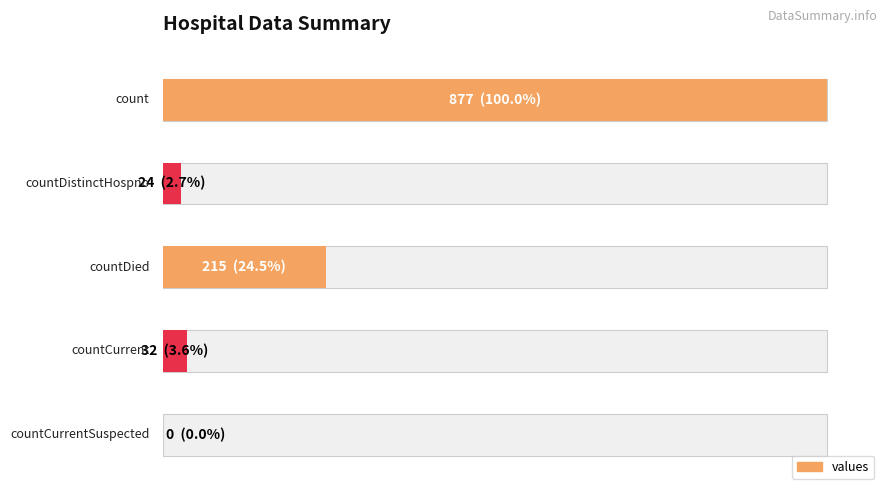

Rank the categories by value from lowest to highest.

countCurrentSuspected, countDistinctHospno, countCurrent, countDied, count